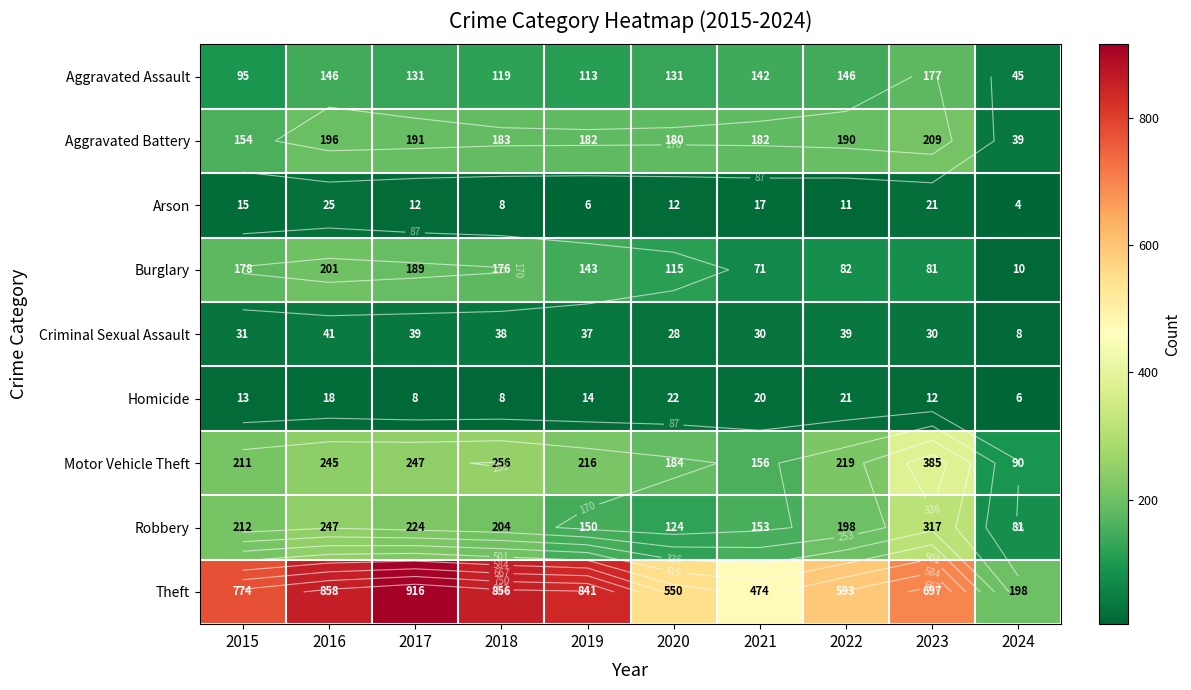

What is the spread (max minus min) of values at 2019?

835